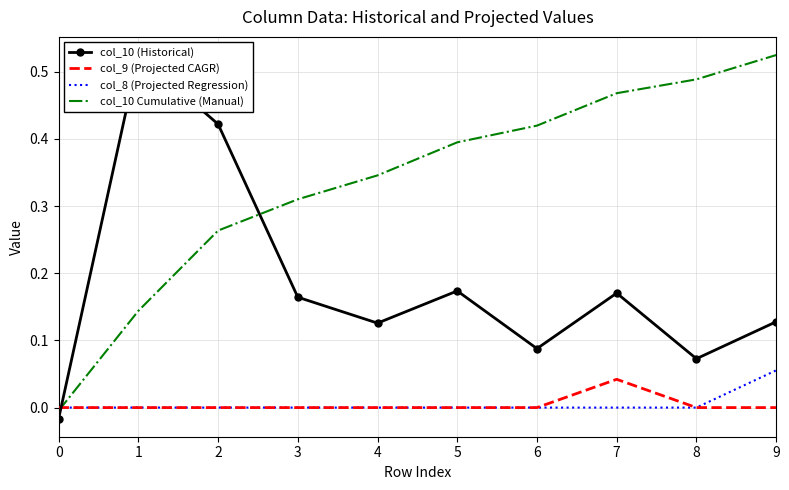

Which series has the largest total across all categories?

col_10 Cumulative (Manual)